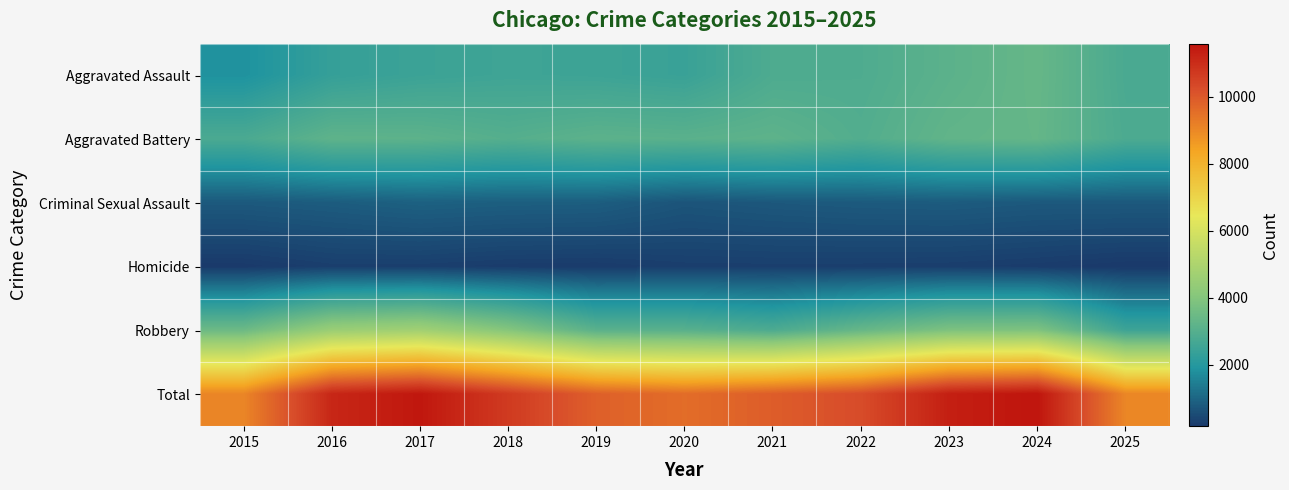

What is the total value across all series at 2017?

23062